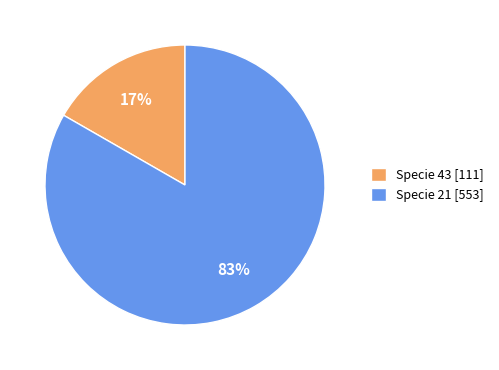

How many segments does this pie chart have?

2